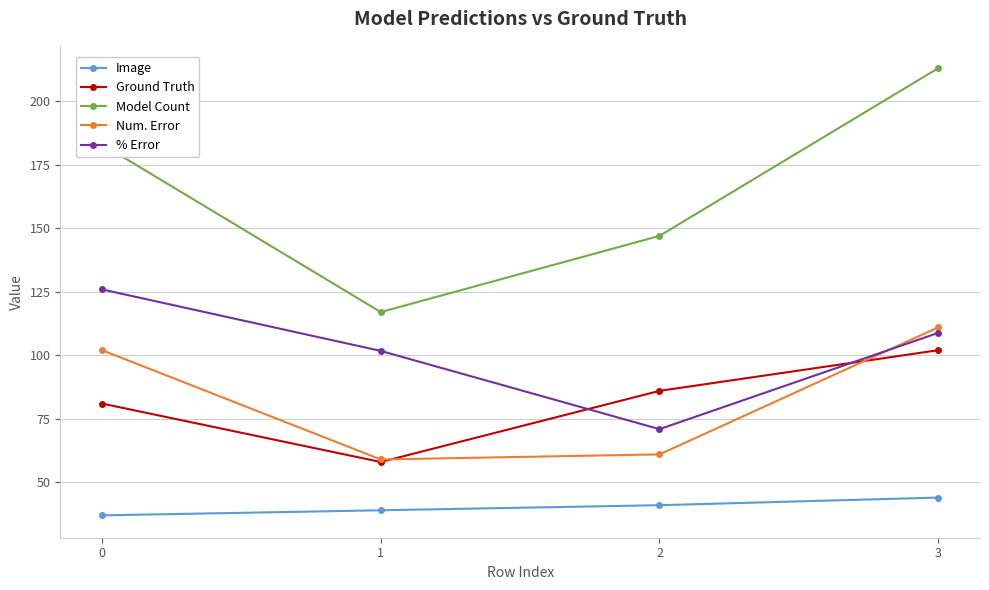

How many lines are shown in the chart?

5